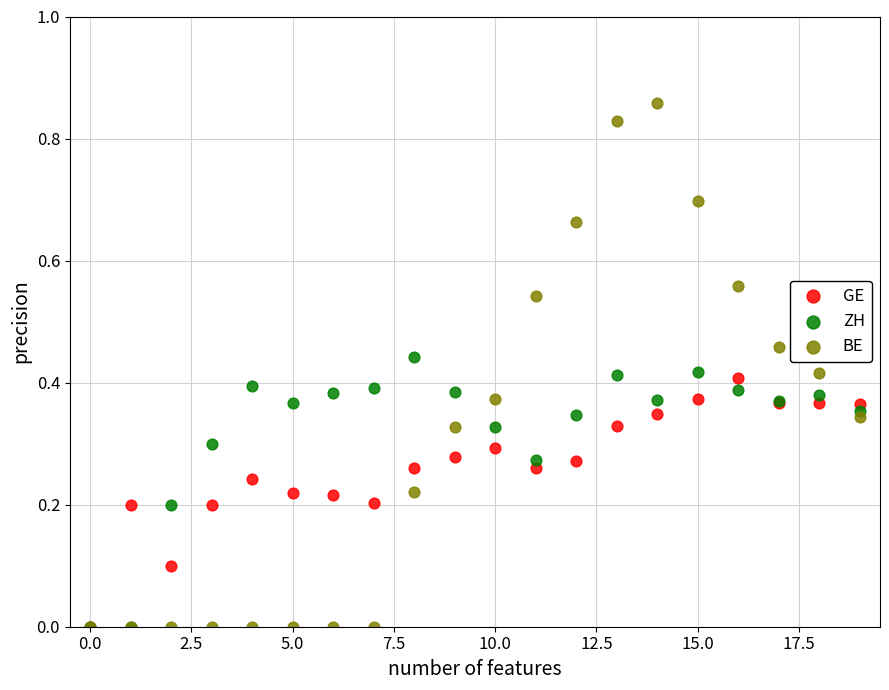

What are all the series names shown in the legend?

GE, ZH, BE